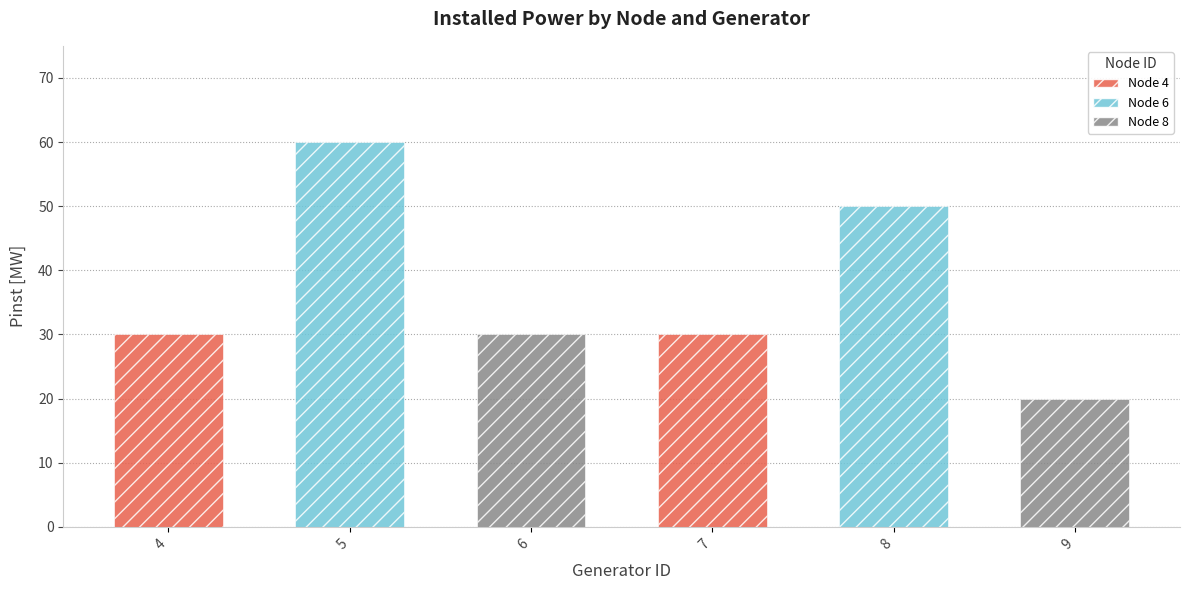

What is the label of the 1st bar from the left?

4